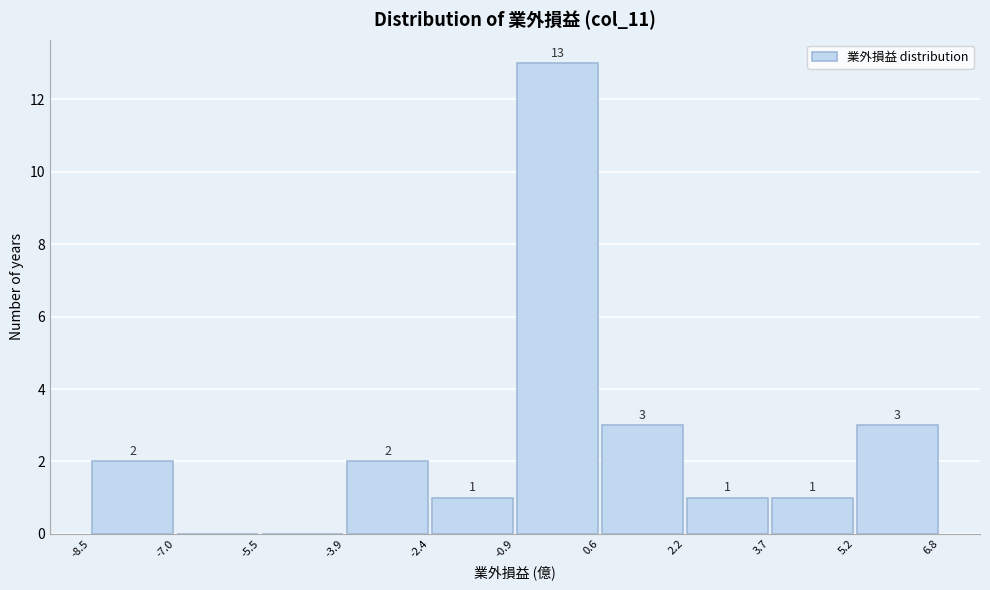

Over which range of the x-axis is the bar tallest?

-0.9 to 0.6